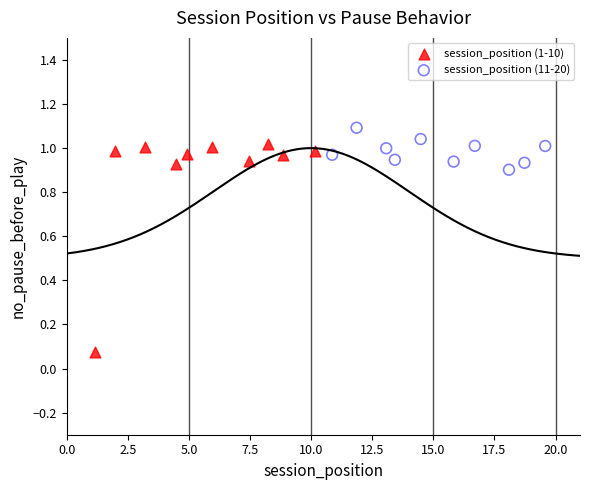

What are all the series names shown in the legend?

session_position (1-10), session_position (11-20)